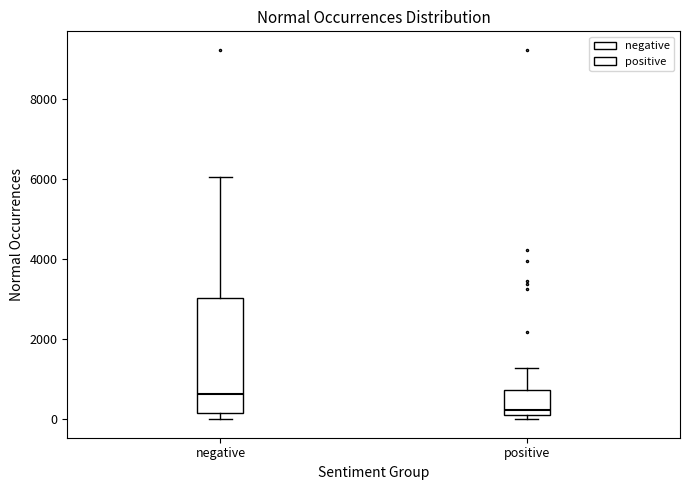

Which box is the tallest, from its lower edge to its upper edge?

negative